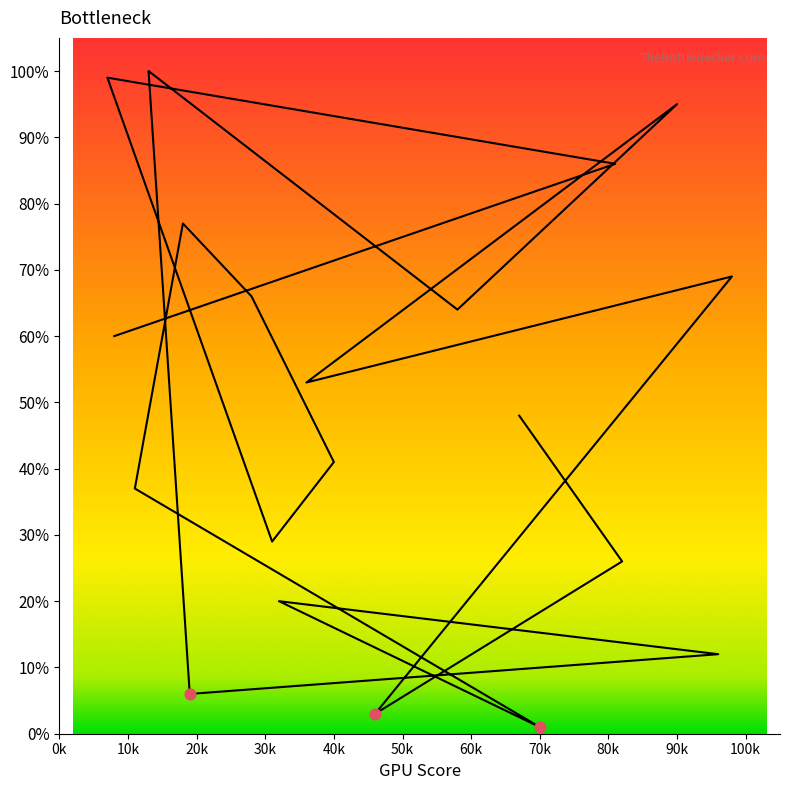

What is the ratio of the value at 36 to the value at 96?

4.4